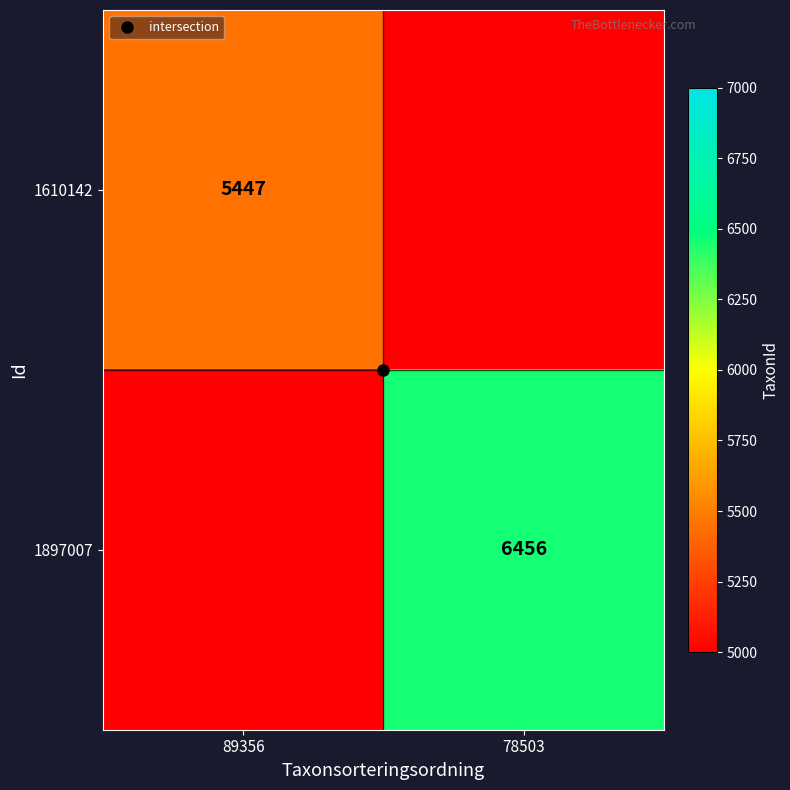

The 1610142 series shows 5447 at 89356. True or false?

True